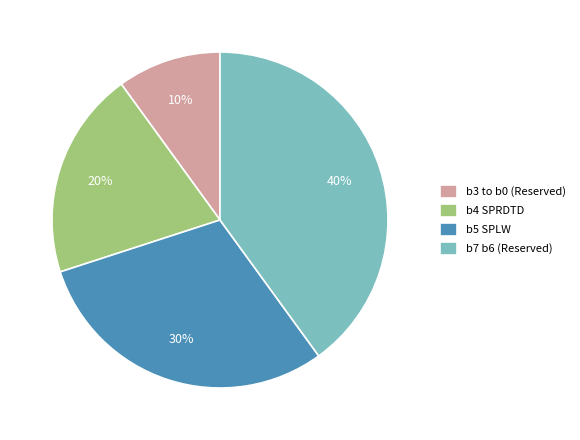

Does b5 SPLW account for over 50% of the chart?

No